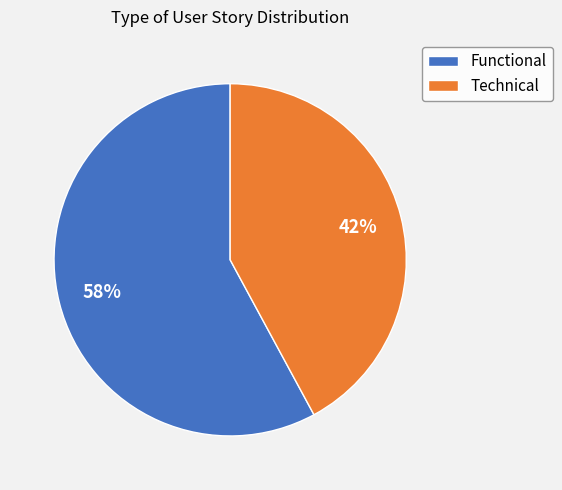

What percentage is the Technical slice, to the nearest percent?

42%